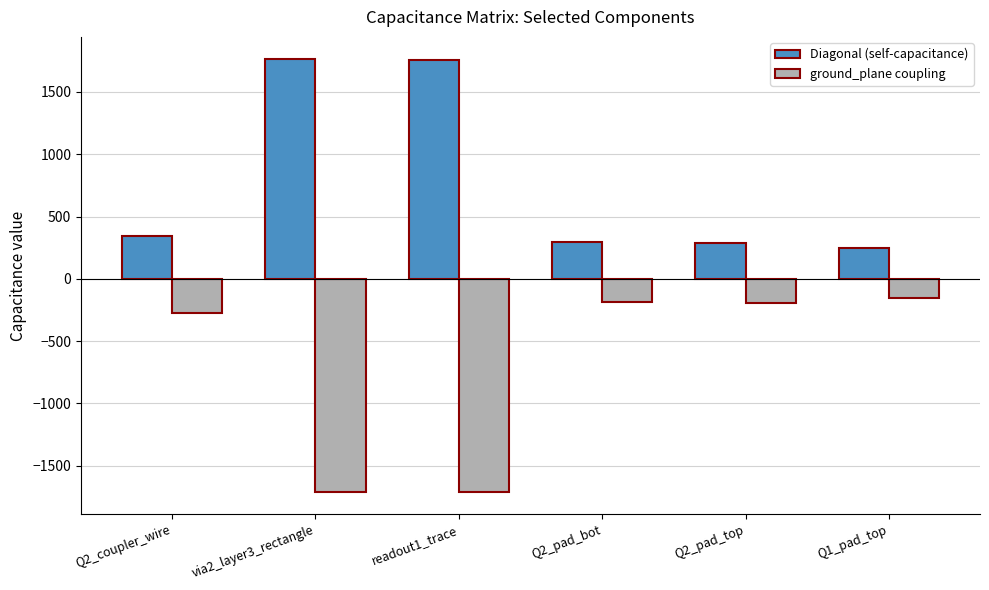

What is the minimum value shown in the chart?

-1715.6